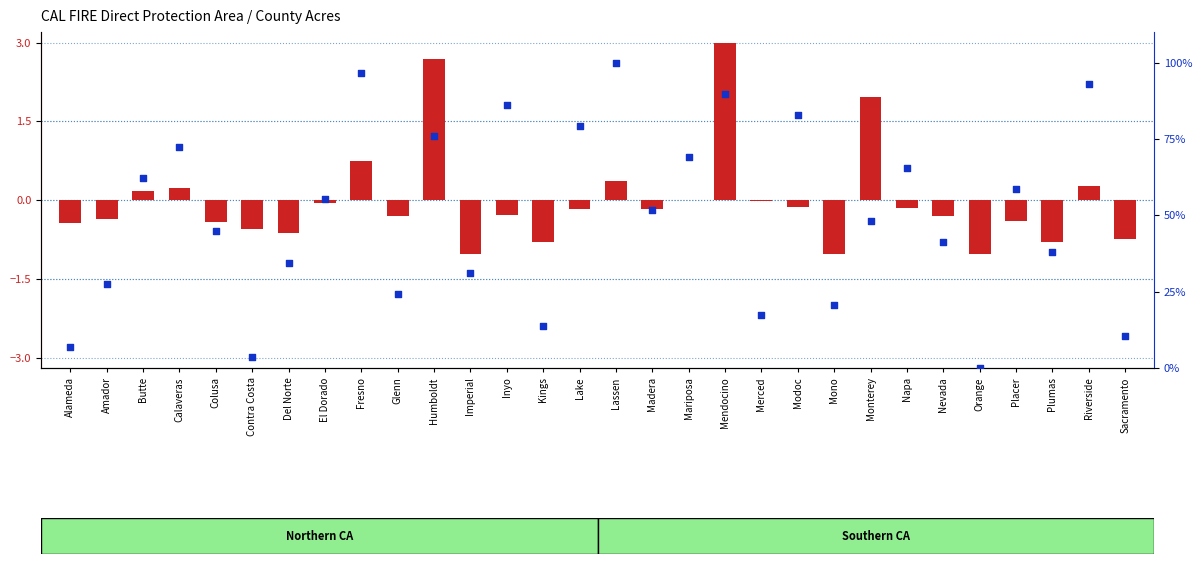

Is the value of transformed count at Kings greater than the value of percentile rank within the sample at Placer?

No